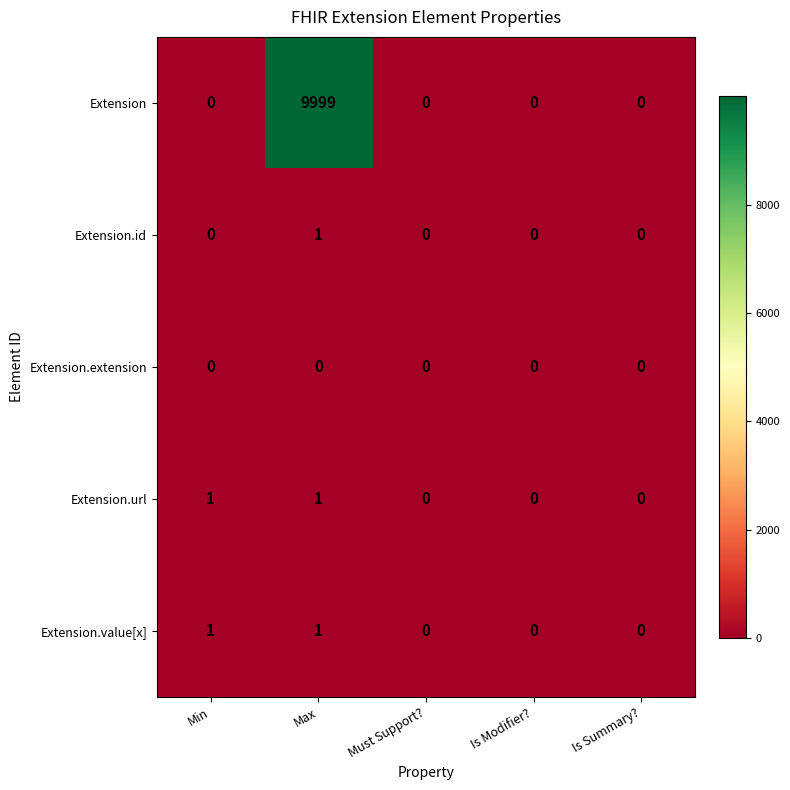

What is the difference between the maximum and second lowest values in the Extension series?

9999